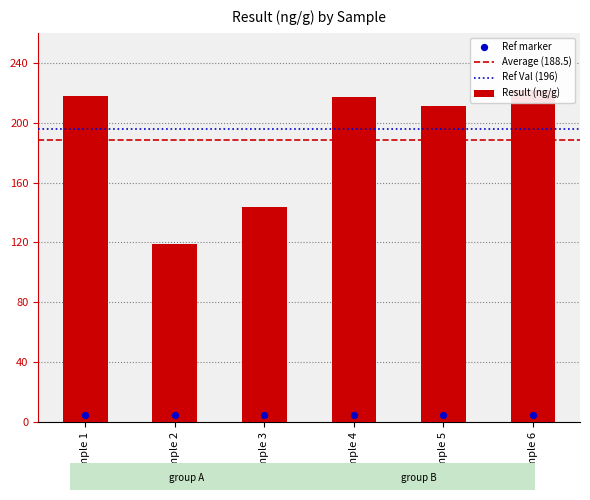

What is the change in value from Sample 1 to Sample 6?

+4